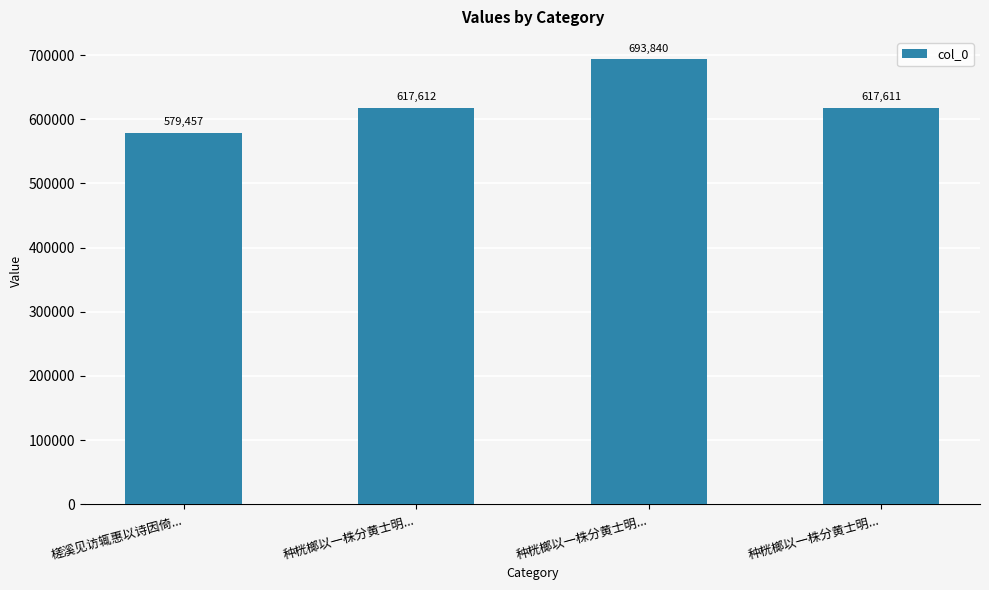

Rank the categories by value from lowest to highest.

槎溪见访辄惠以诗因倚..., 种桄榔以一株分黄士明..., 种桄榔以一株分黄士明..., 种桄榔以一株分黄士明...